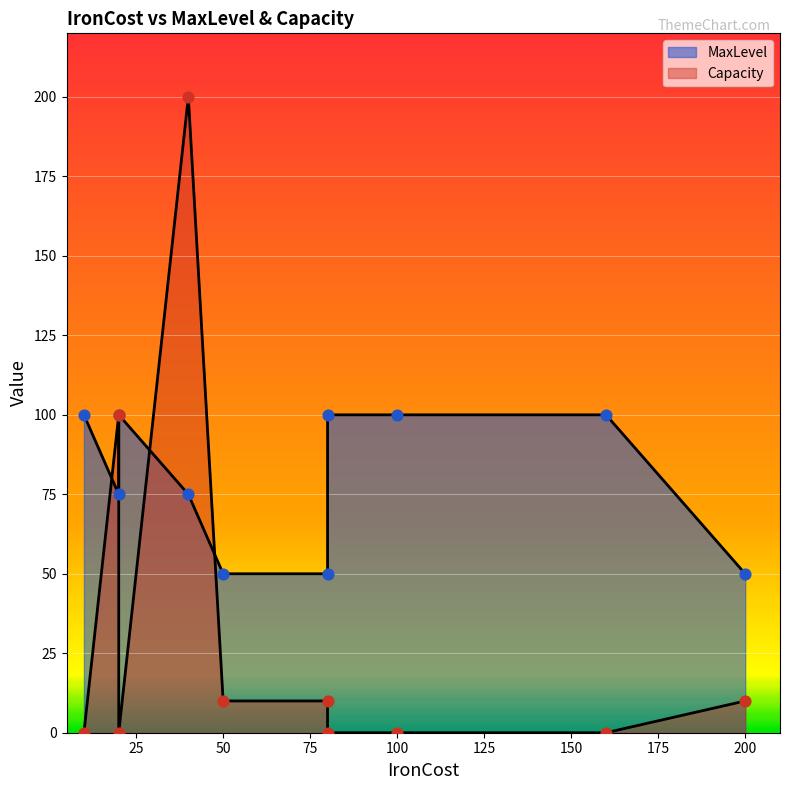

Which series has the largest Y range (max minus min)?

Capacity